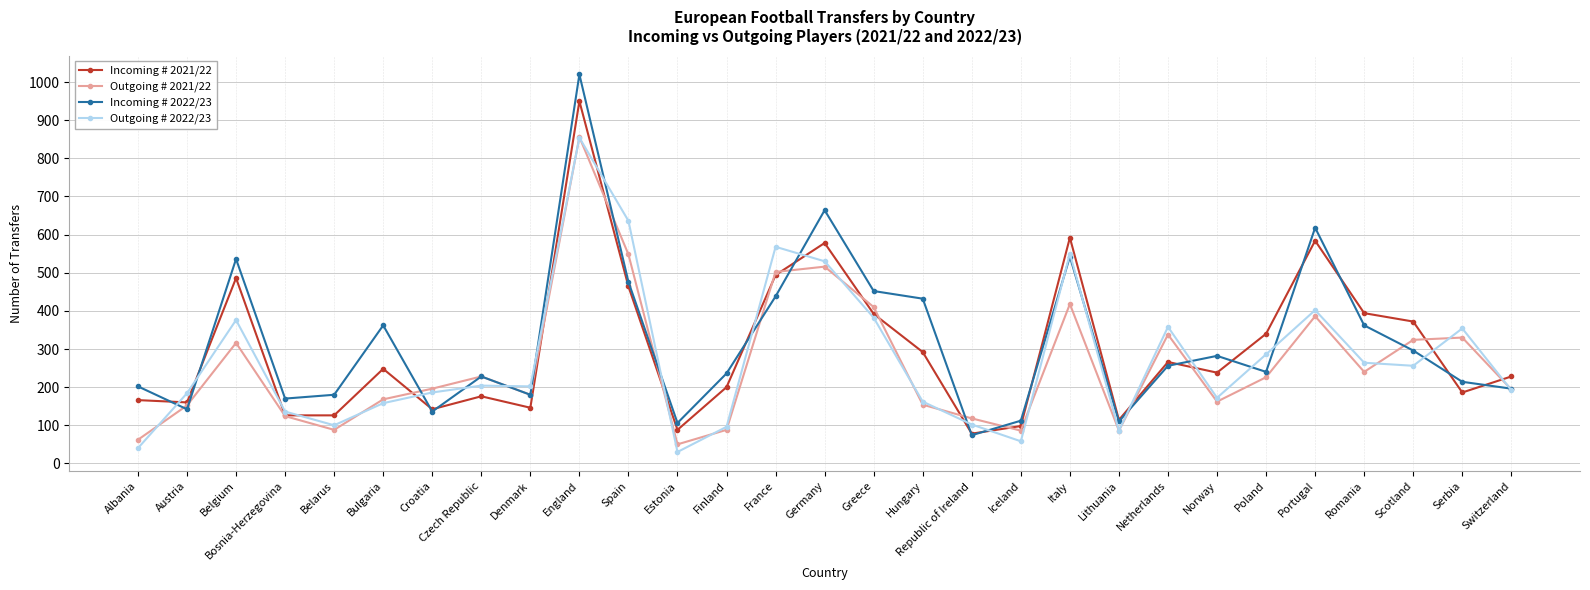

What is the spread (max minus min) of values at Bulgaria?

204